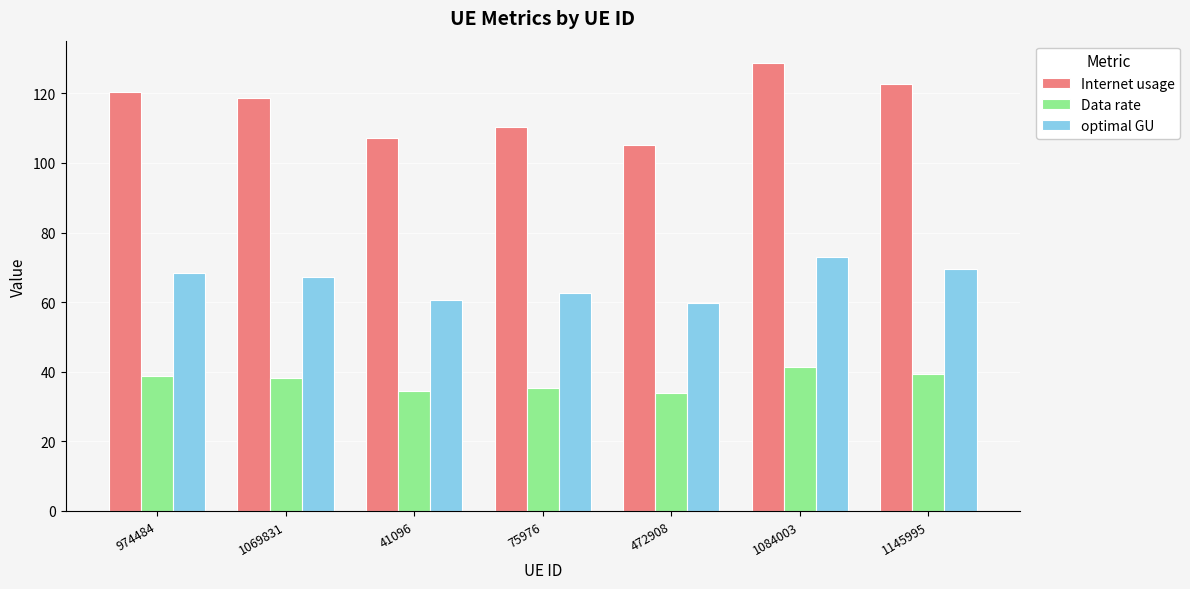

Are the bars grouped side by side (vs. stacked)?

Yes